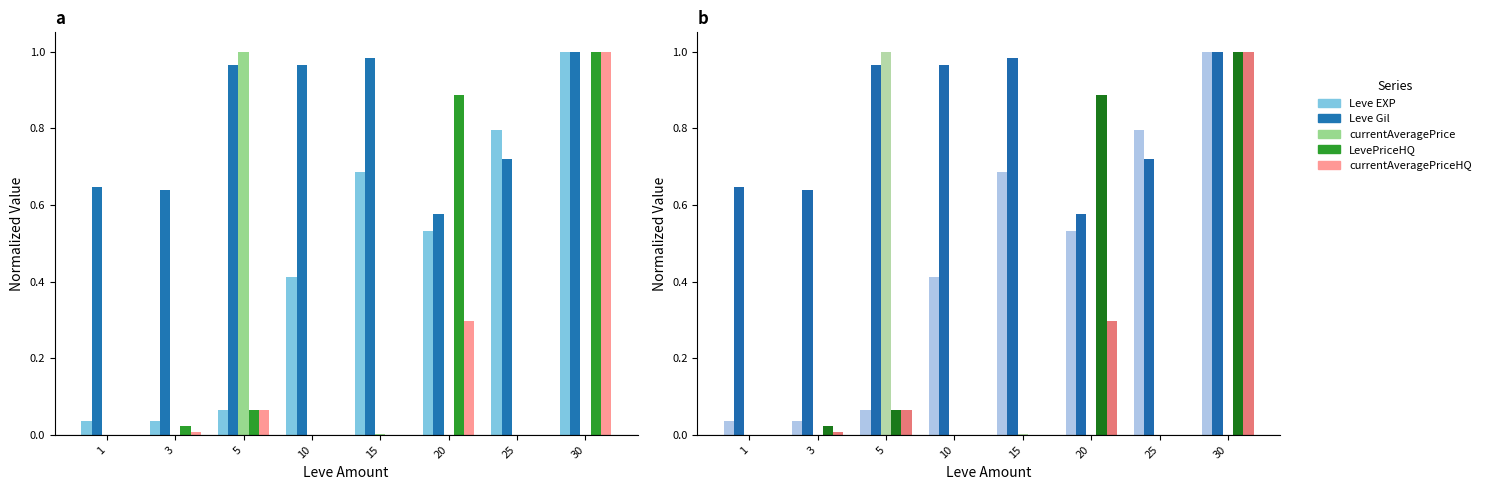

Count the number of data series in this chart.

5